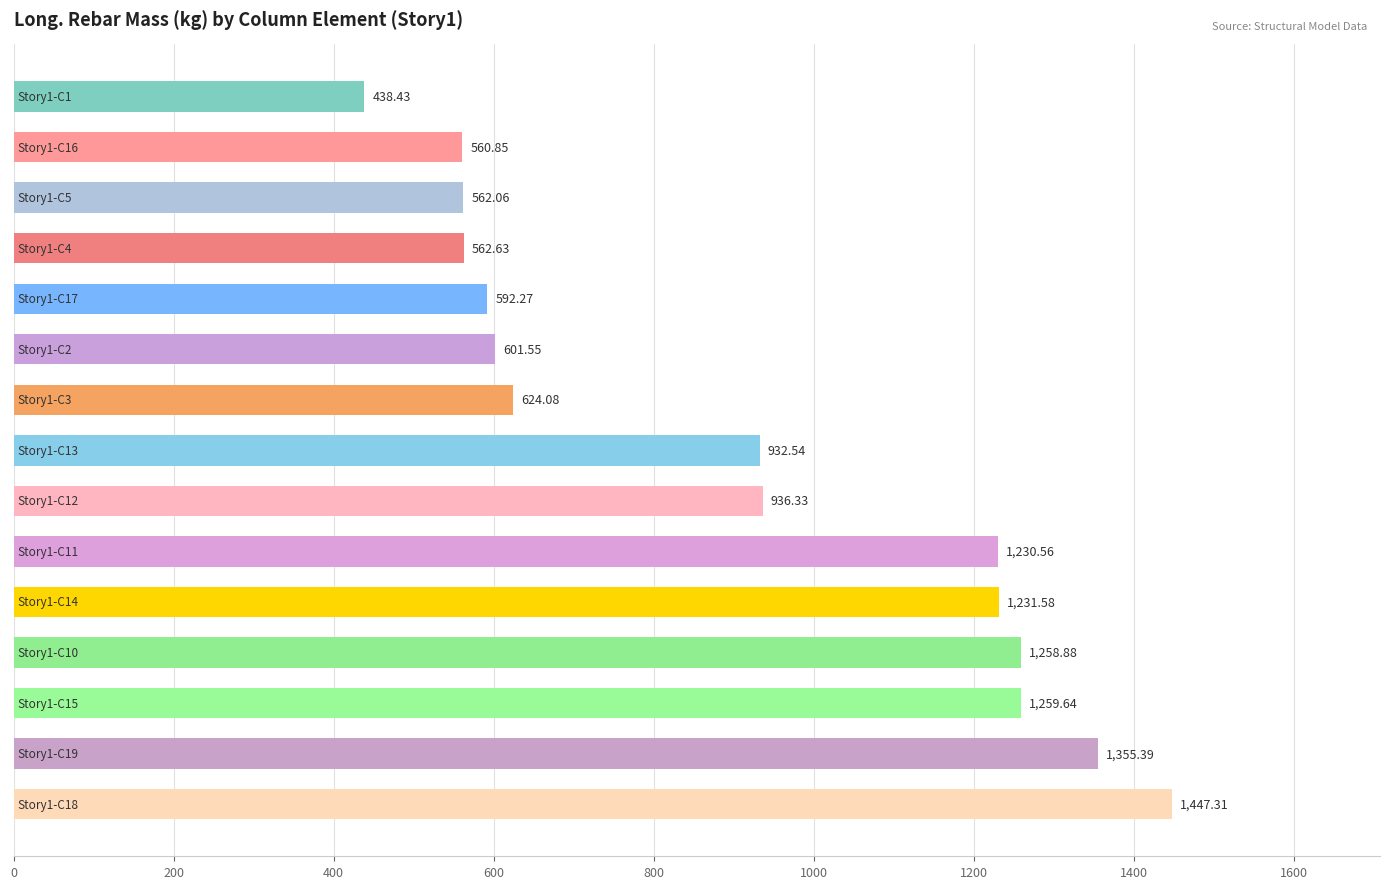

What is the sum of all values?

13594.1